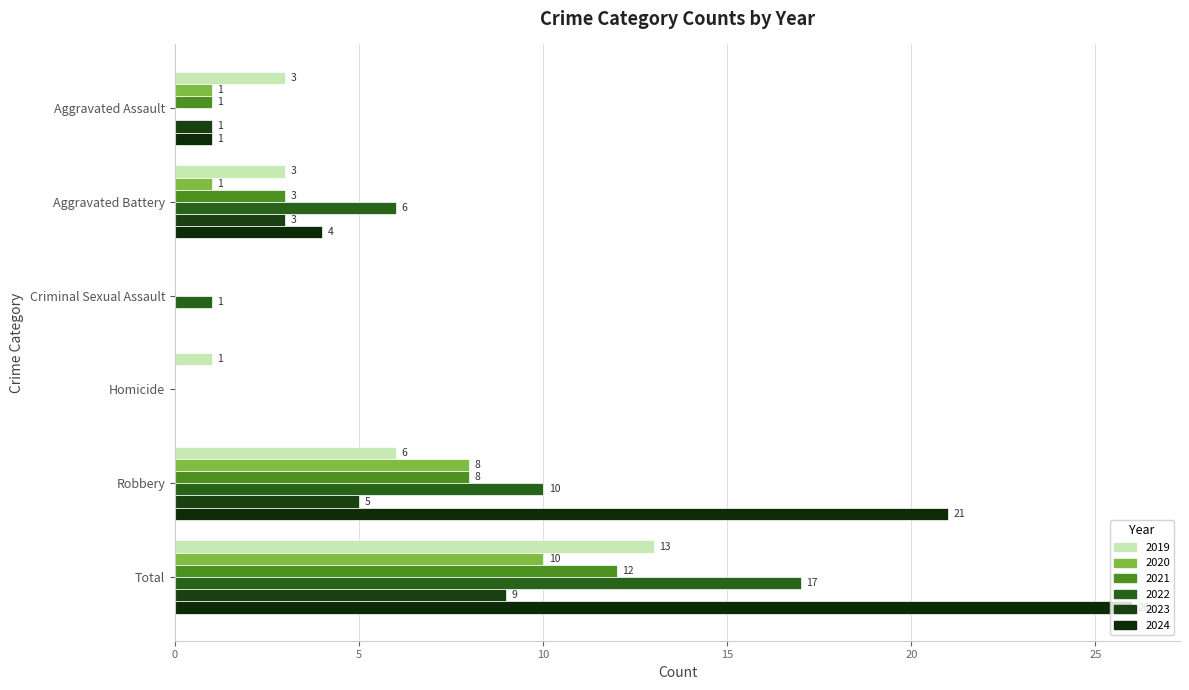

What is the difference between the maximum and second lowest values in the 2023 series?

9